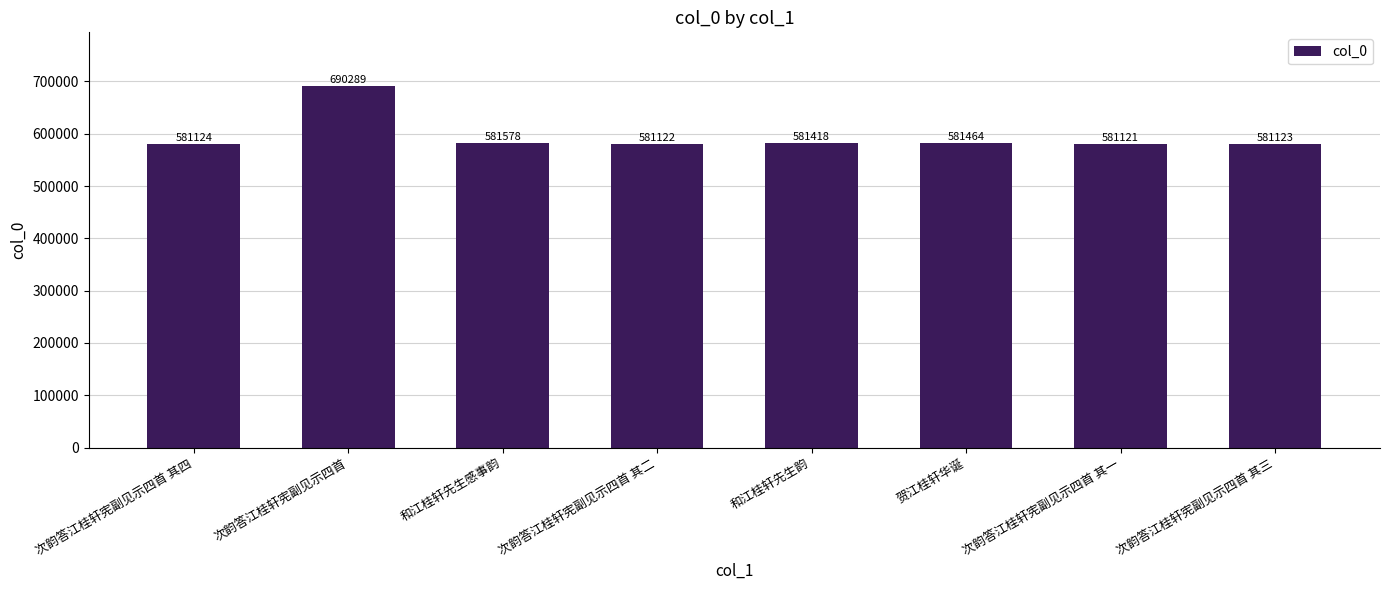

Does the chart contain any negative values?

No